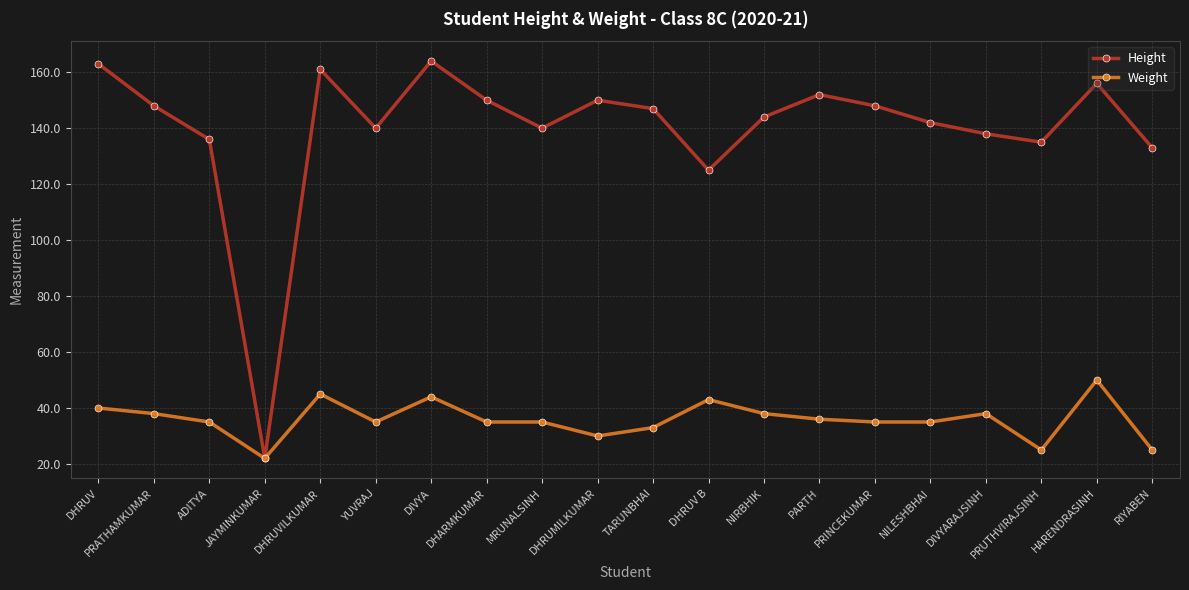

At which label does Height first exceed 147?

DHRUV